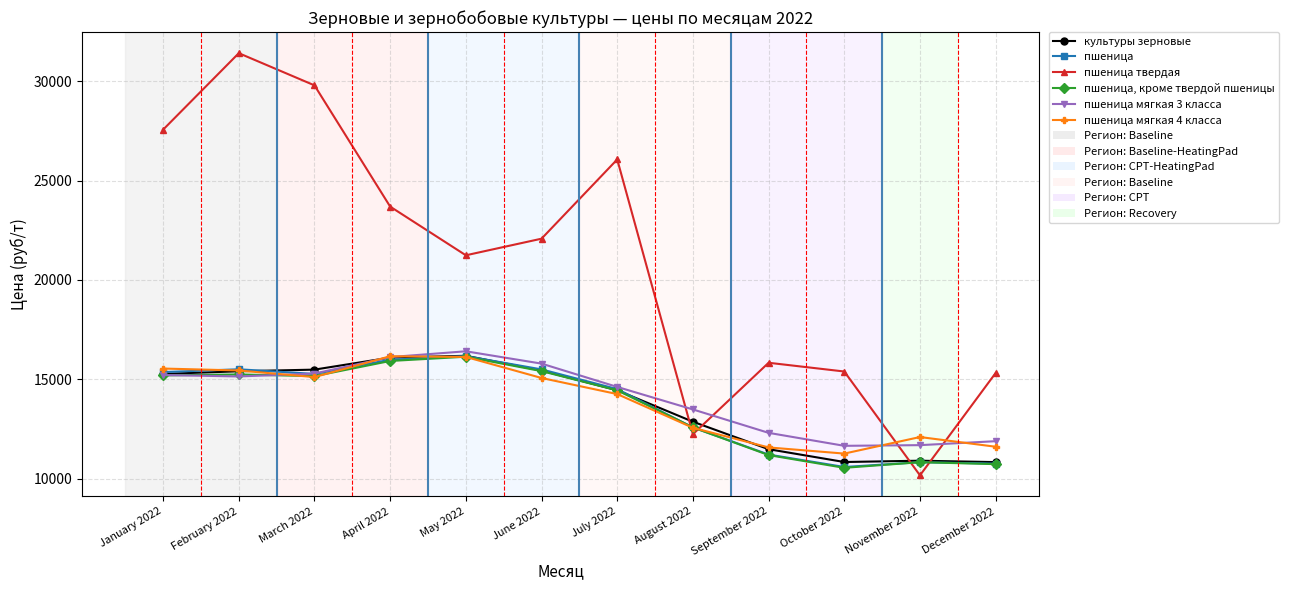

True or false: пшеница and пшеница твердая intersect in this chart.

True